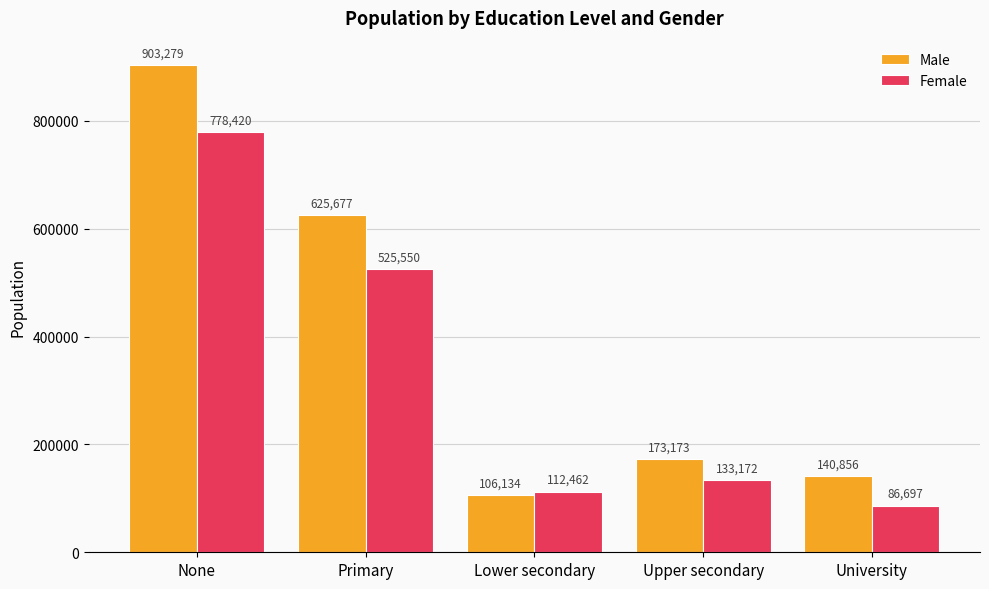

Which series has the widest spread of values?

Male